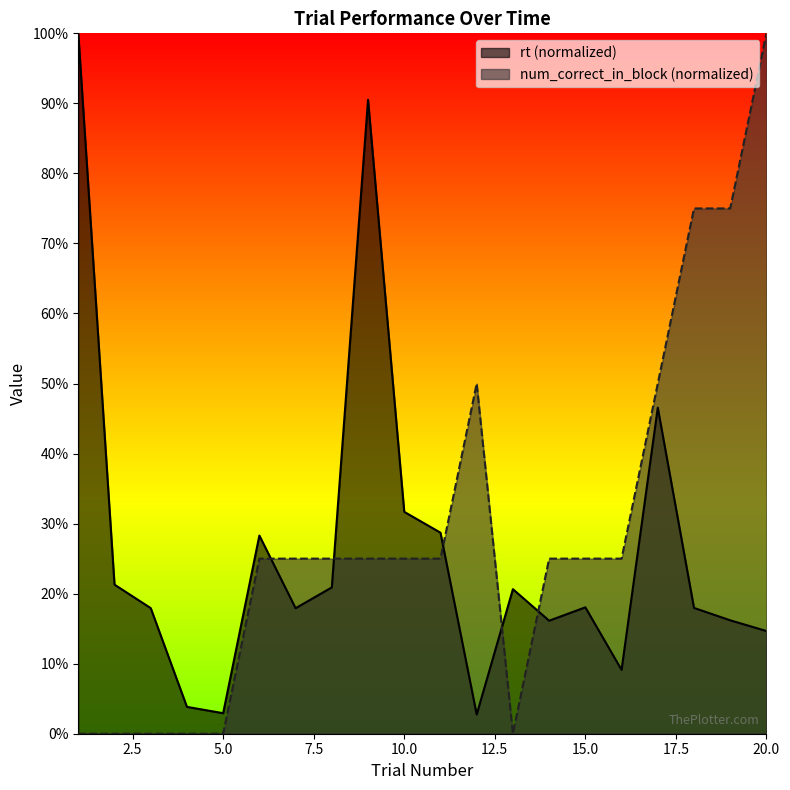

Is the value of rt at 4 greater than the value of num_correct_in_block at 7?

No